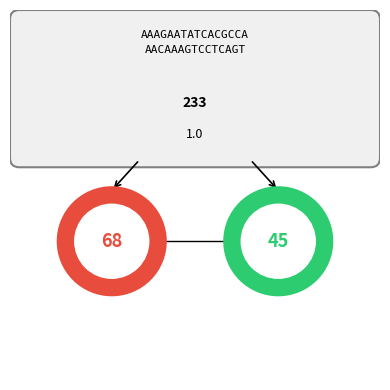

The 1 slice represents 13% of the pie. True or false?

False